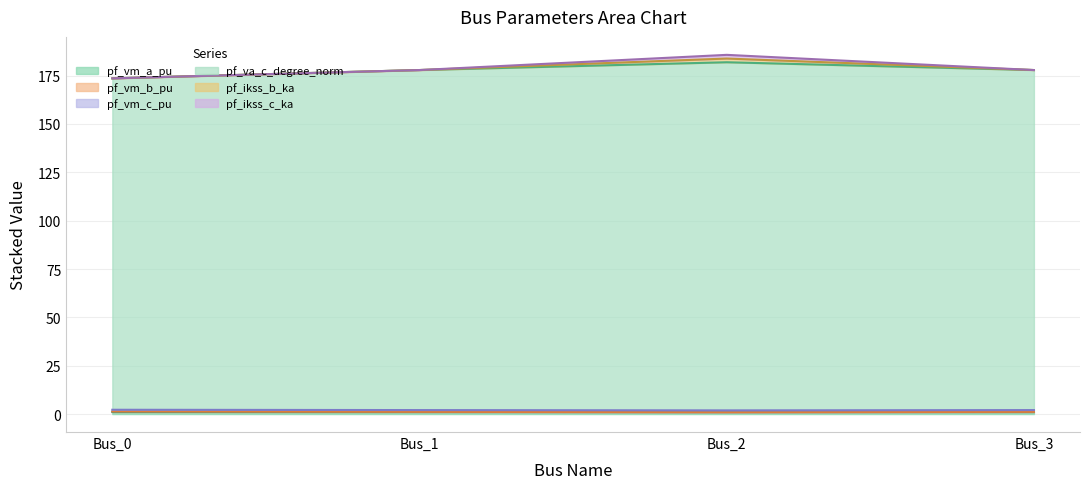

Does the chart have visible grid lines?

Yes